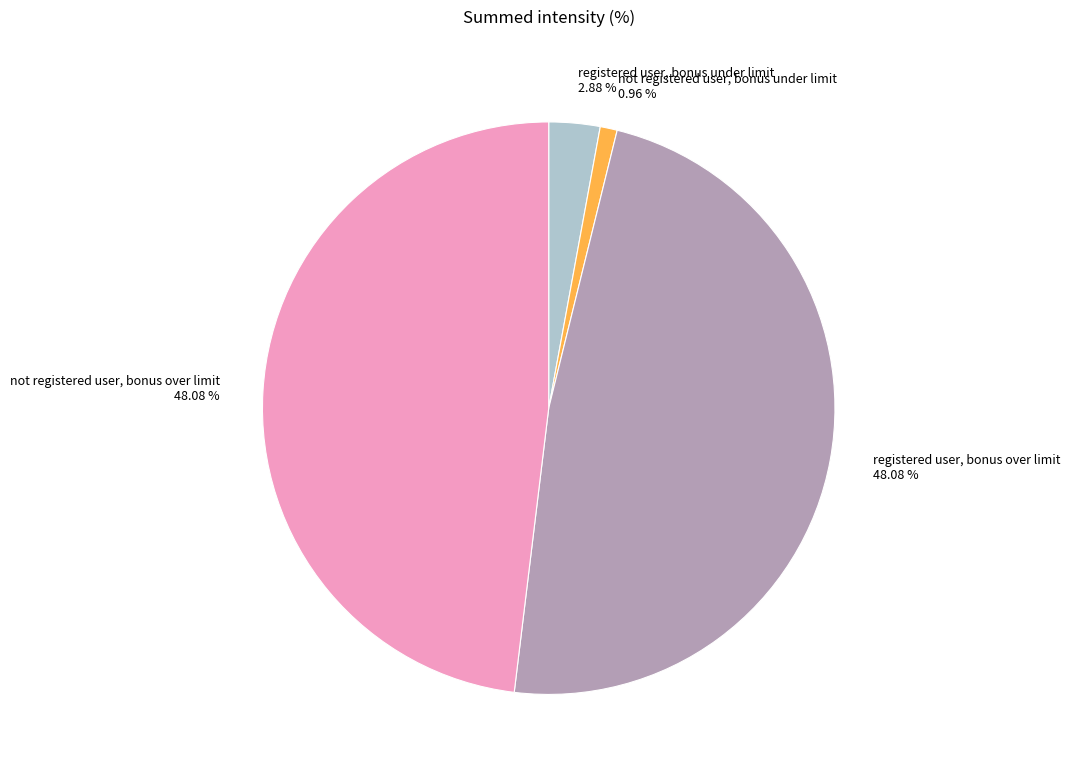

Do not registered user, bonus over limit and not registered user, bonus under limit together represent more than half of the pie?

No